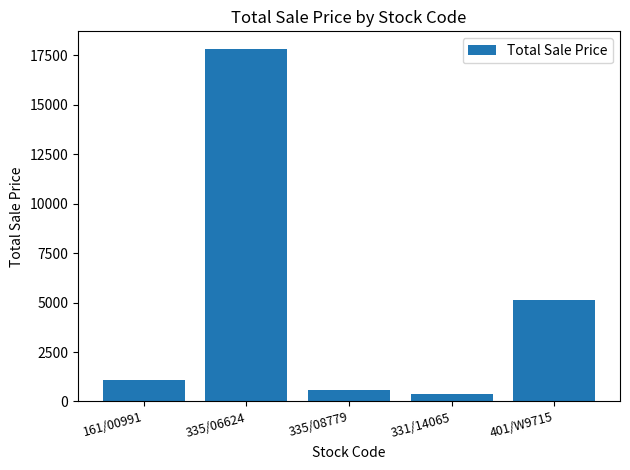

How many values exceed 1088?

3